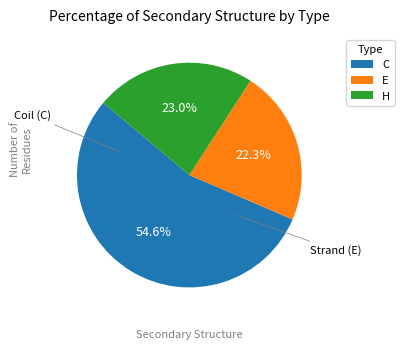

How many segments does this pie chart have?

3